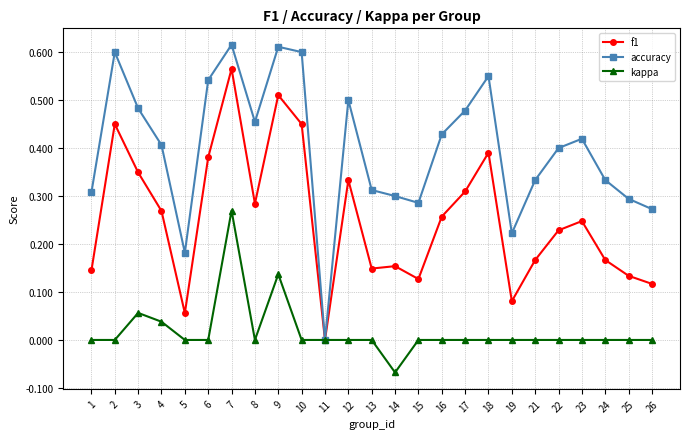

Which category has the lowest value across all series?

14